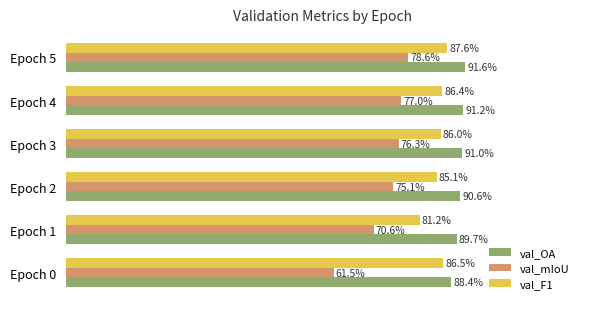

What are all the series names shown in the legend?

val_OA, val_mIoU, val_F1